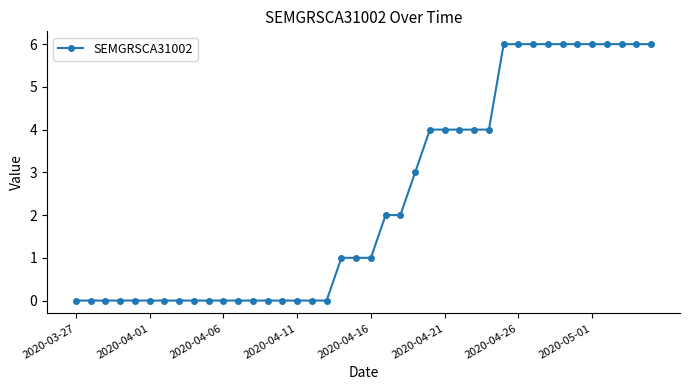

What is the greatest value displayed?

6